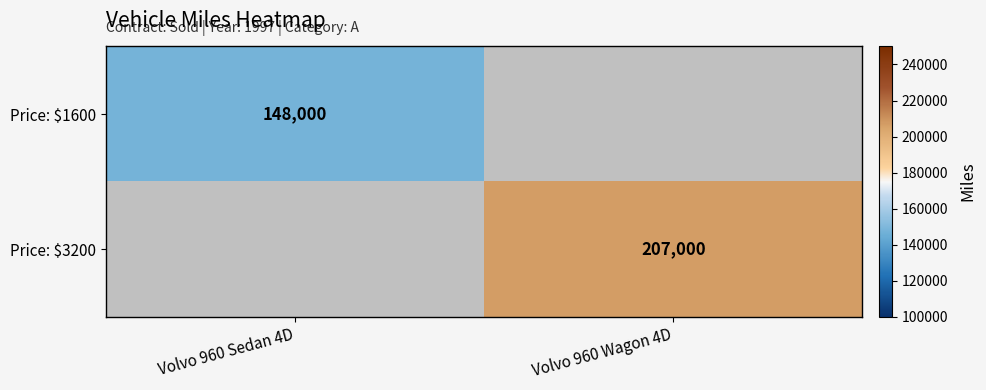

The Price: $3200 series shows 322450 at Volvo 960 Wagon 4D. True or false?

False